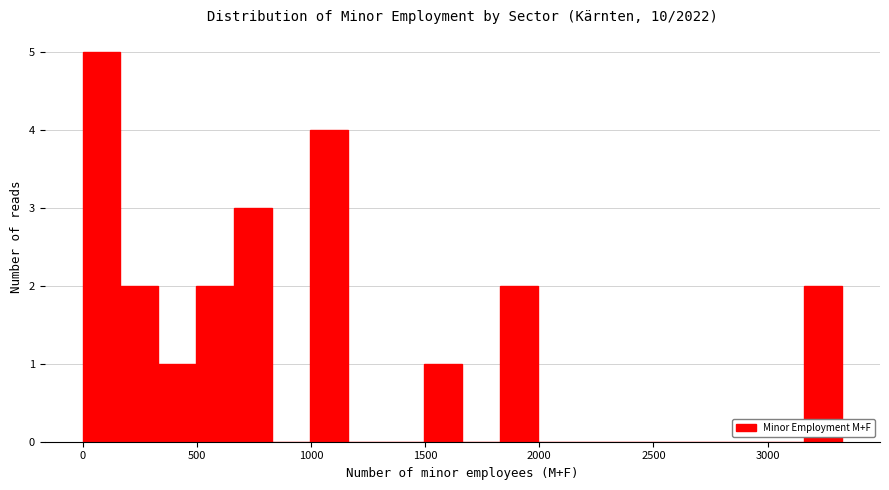

Around what value on the x-axis is the tallest bar? Give the approximate position of its centre, as read against the axis.

100